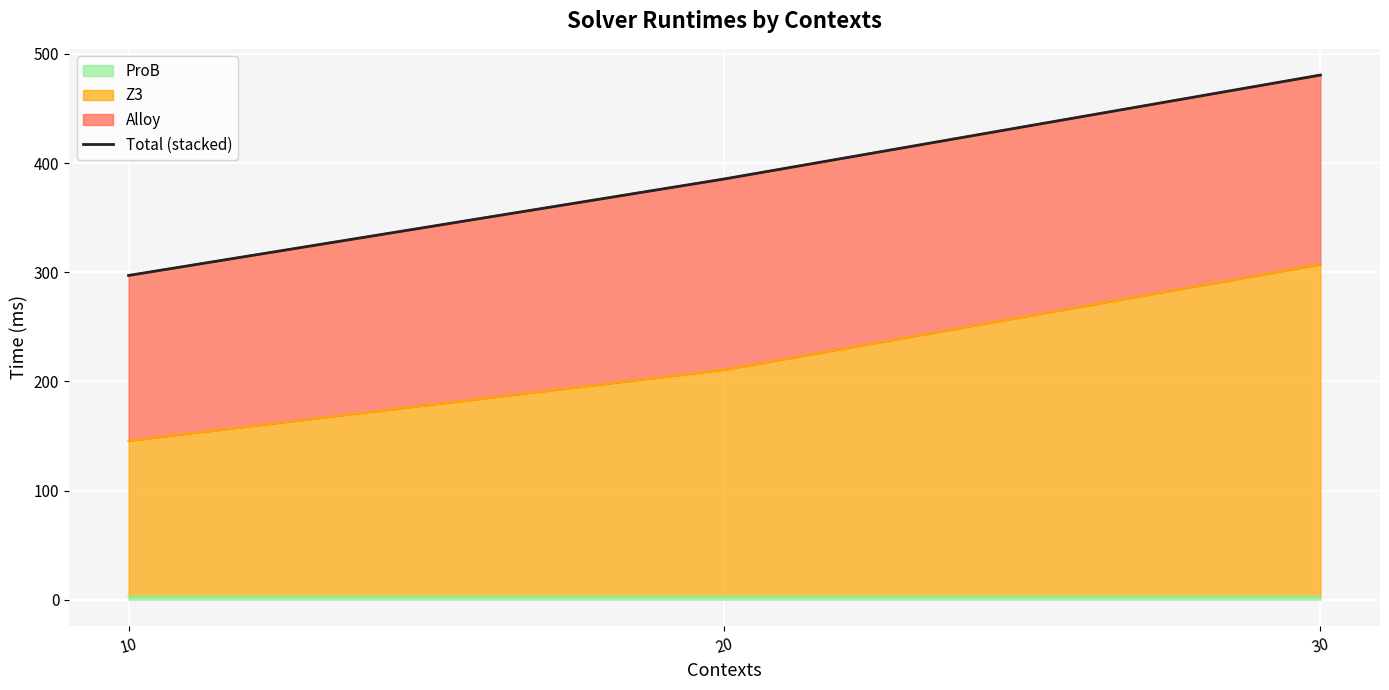

What is the difference between the maximum and second lowest values?

95.1